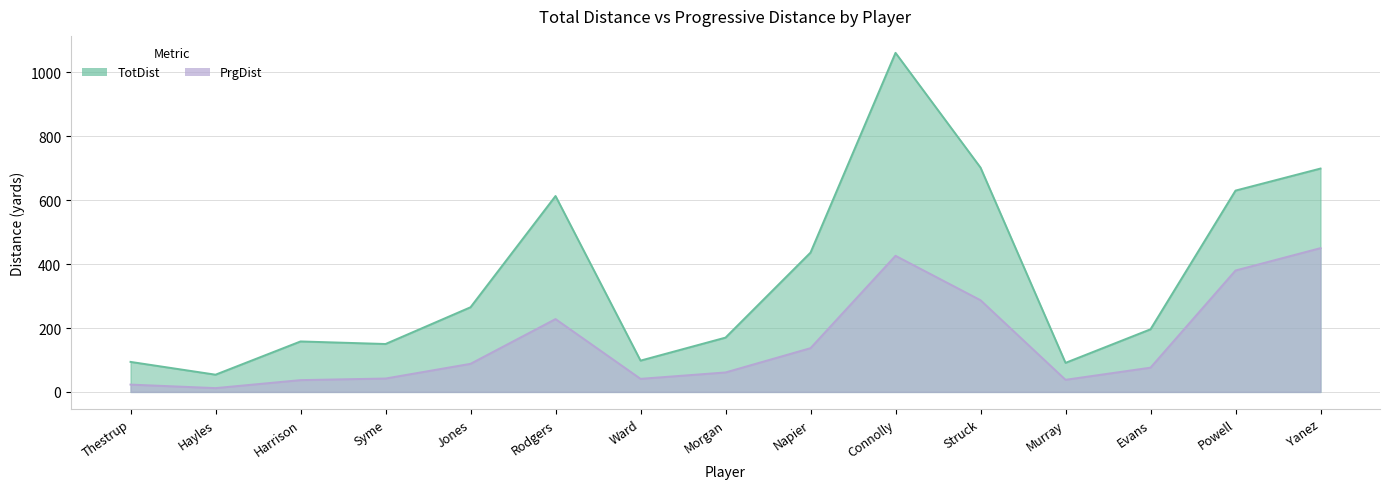

What position from the left is Ward?

7